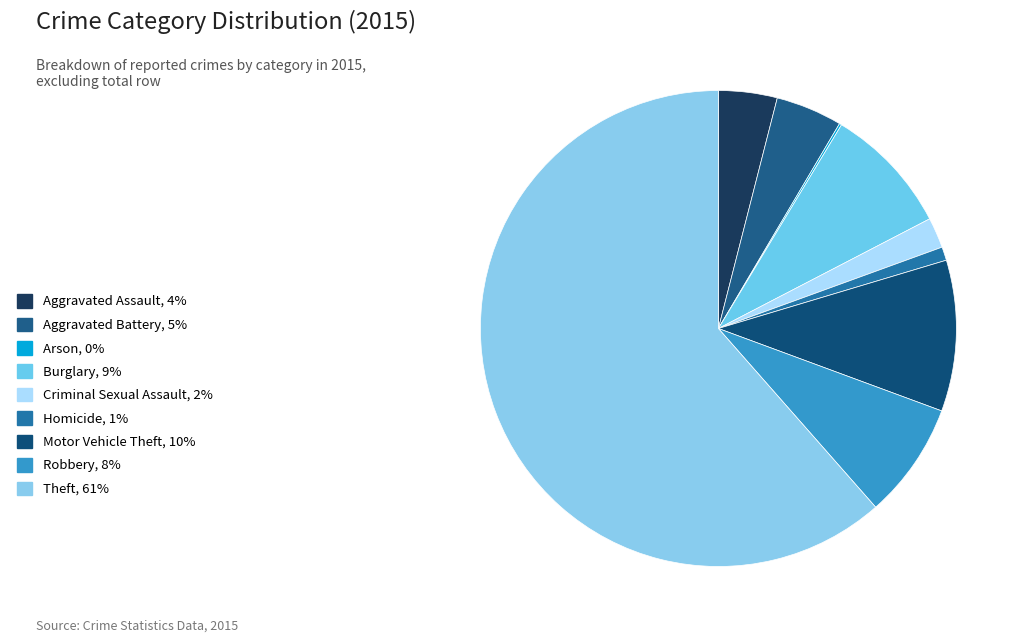

What percentage do Motor Vehicle Theft and Aggravated Battery together represent?

14.8%